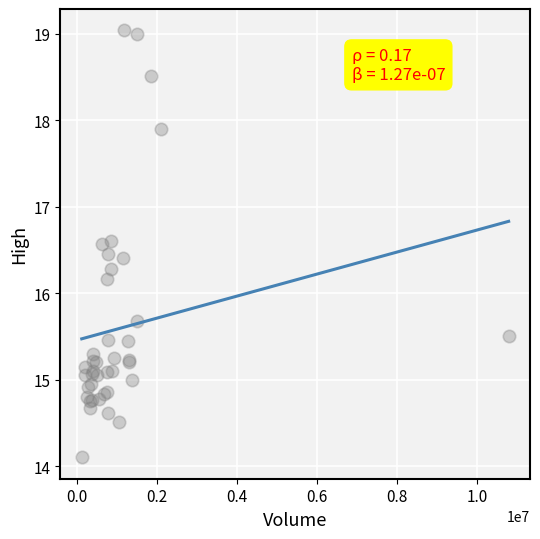

What Y value in the scatter plot is closest to 16?

16.2